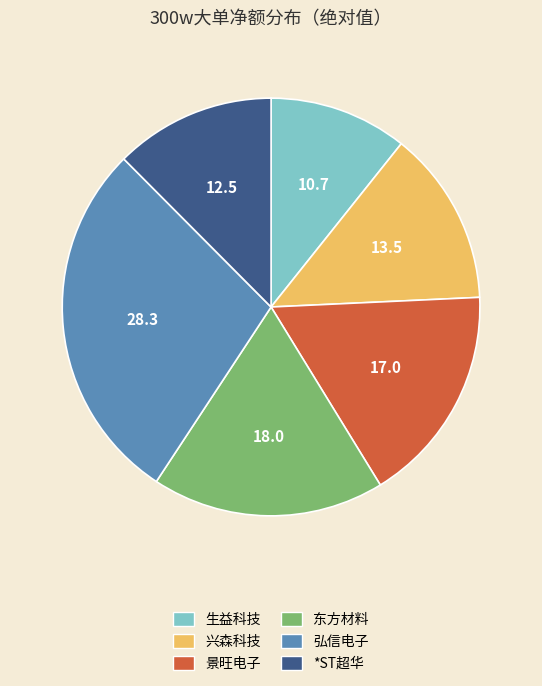

Is there any slice that represents more than half of the pie?

No